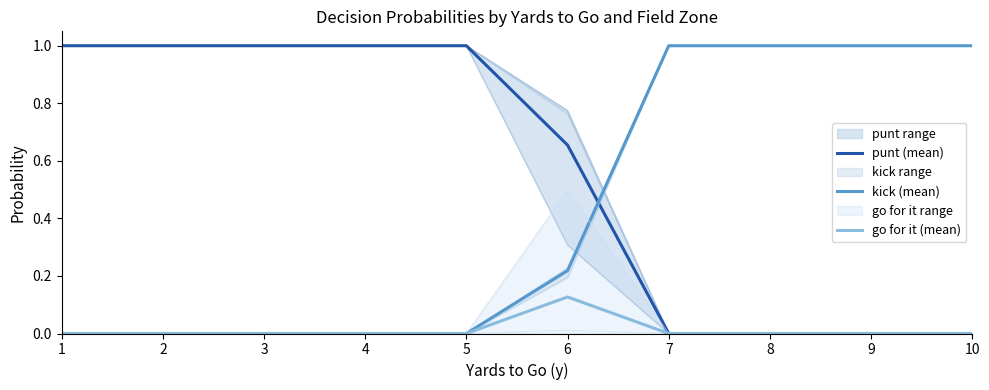

At which label is punt (mean) closest to 0?

7